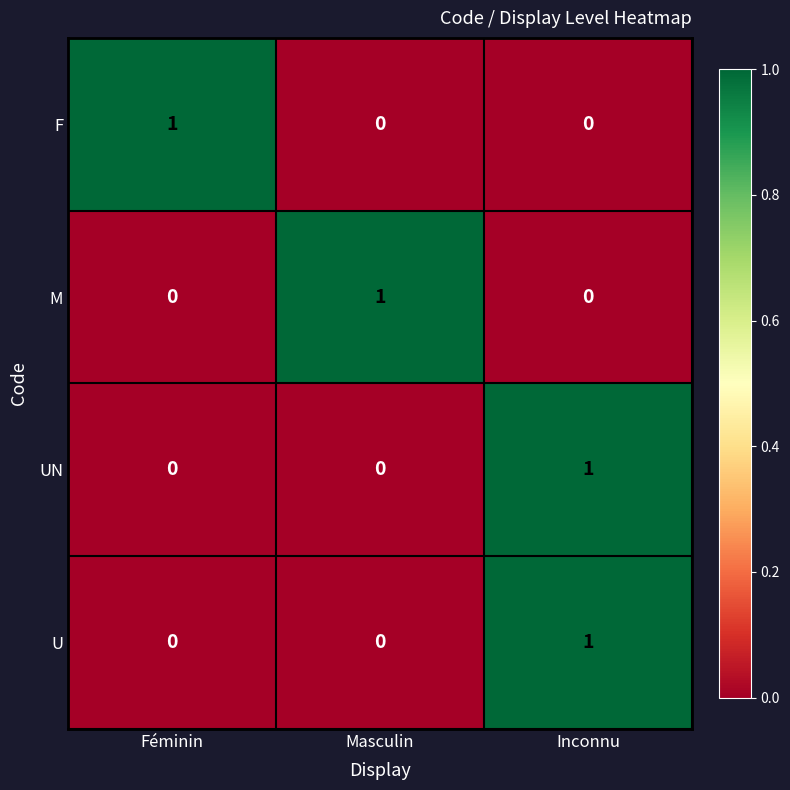

At how many categories does at least one series exceed 0?

3